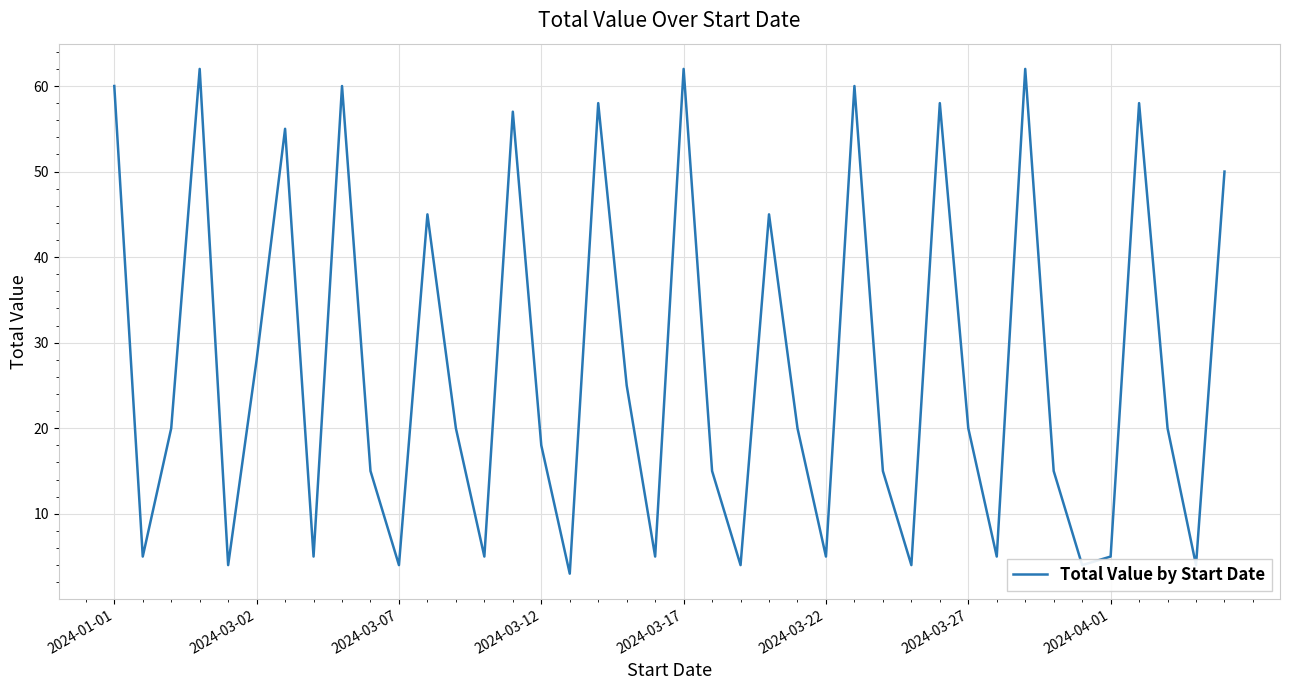

How many interior local peaks (higher than both neighbors) does the data have?

12